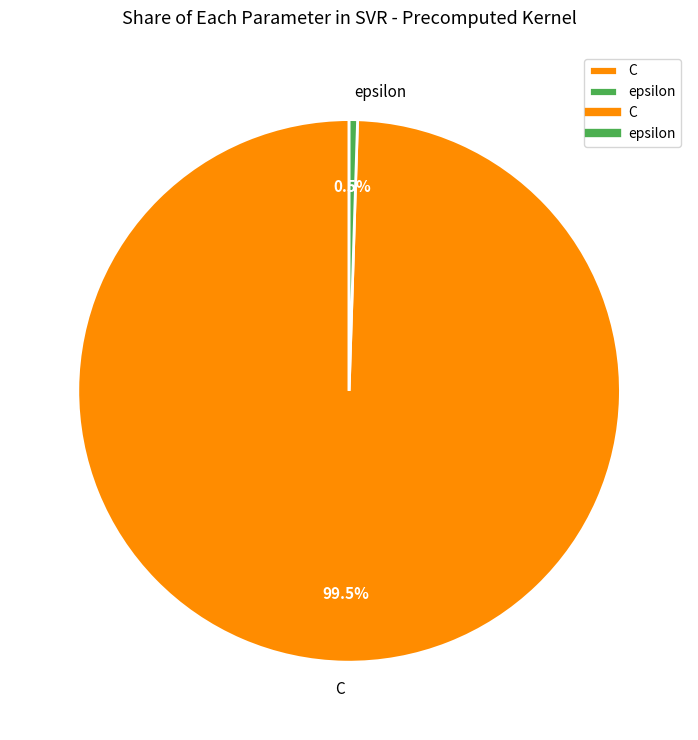

Which has a higher value, C or epsilon?

C